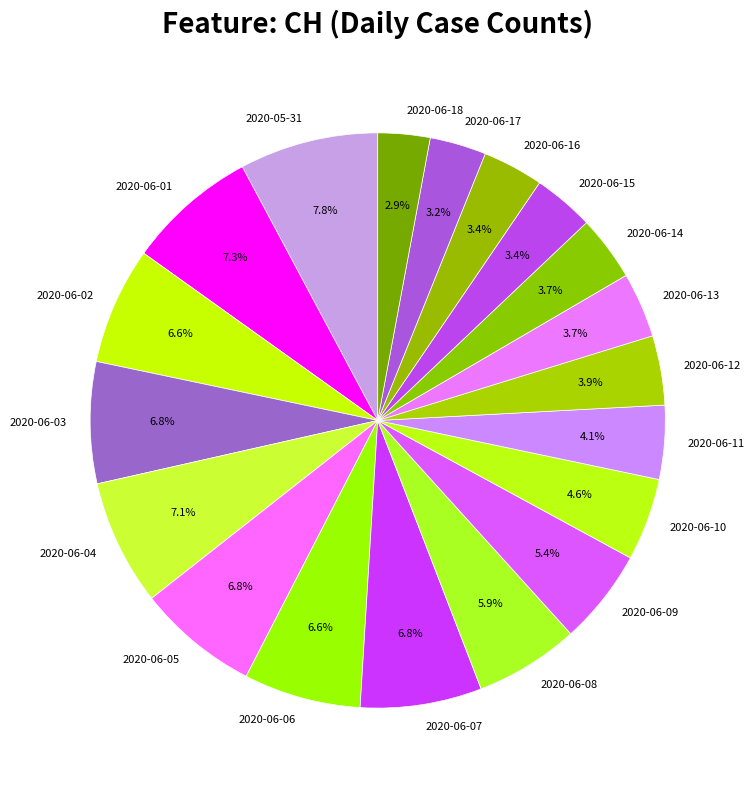

To the nearest percent, what percentage of the pie is 2020-06-03?

7%